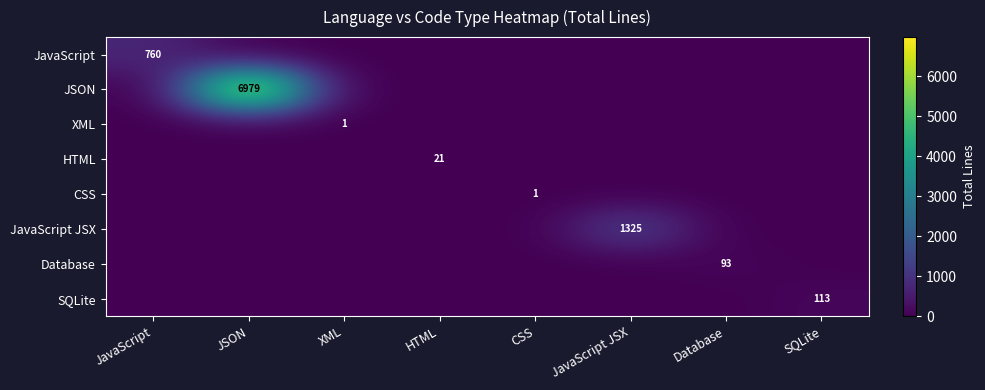

How many data points in SQLite are above 0?

1